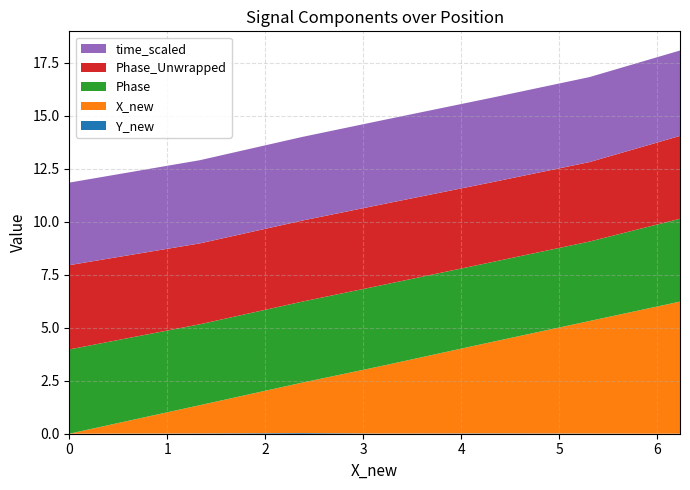

Reading left to right, what are all the values shown in this chart?

time: 116.8	117.7	118.4	118.9	119.6	120.3	120.9
X_new: 0.0	1.3	2.4	3.2	4.3	5.3	6.2
Phase: 4.0	3.8	3.8	3.8	3.8	3.7	3.9
Phase_Unwrapped: 4.0	3.8	3.8	3.8	3.8	3.7	3.9
Y_new: 0.0	0.0	0.0	0.0	-0.0	-0.0	0.0